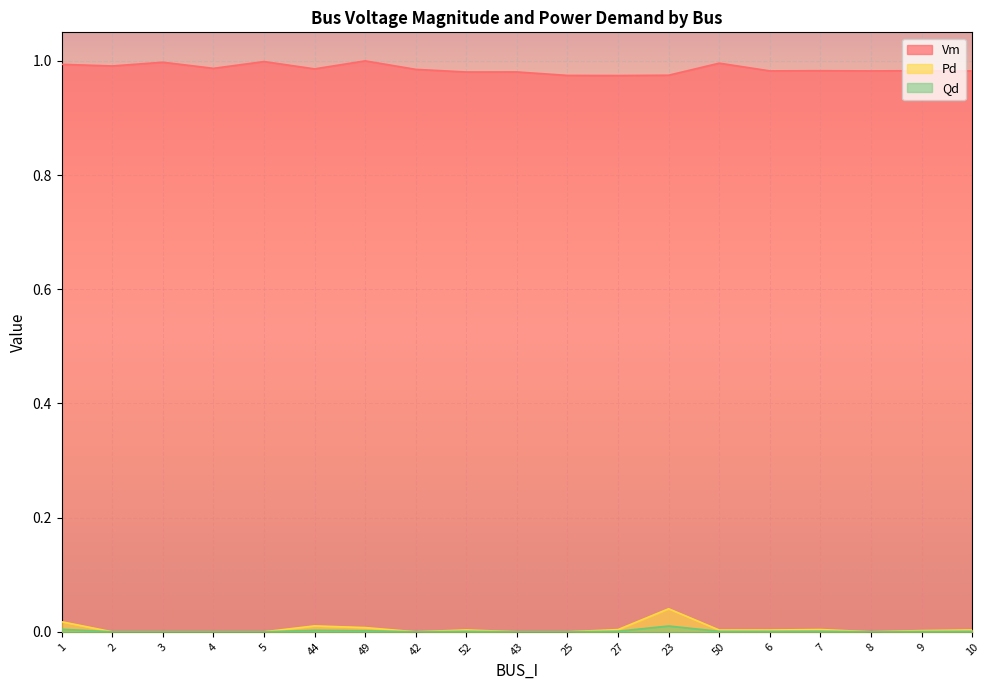

Which has a higher value, 49 or 42?

49